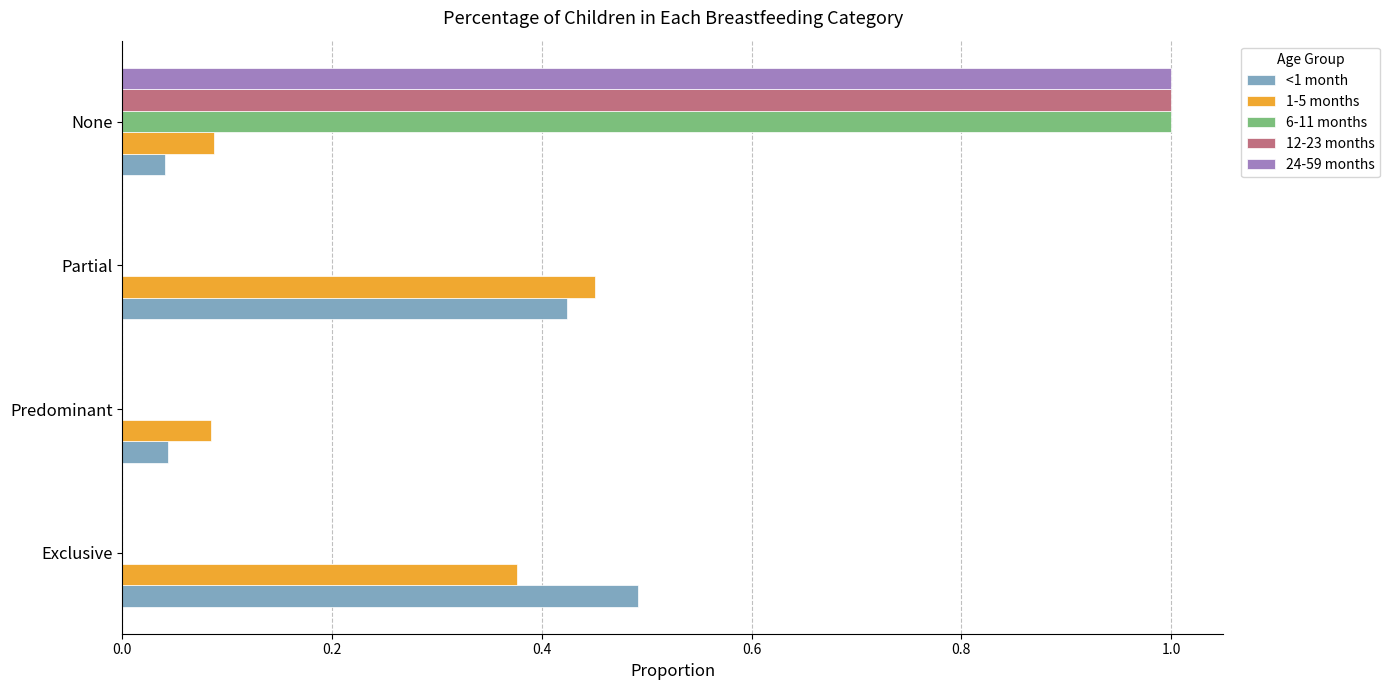

What is the sum of all 6-11 months values?

1.0